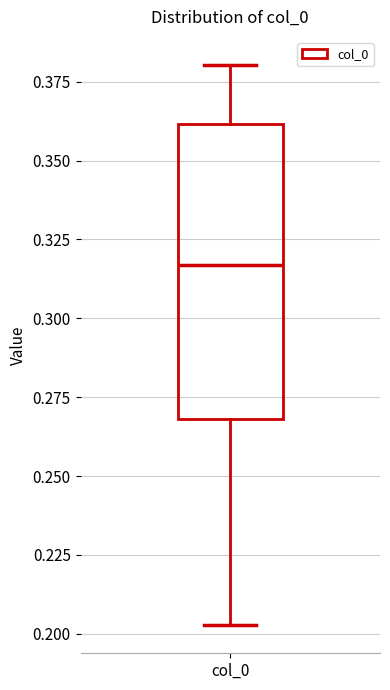

Read this box plot against the y-axis: the position of the median line, the range covered by the box, and the ends of both whiskers. The values are not printed on the chart, so give them approximately, as read against the axis.

median 0.315, box 0.270 to 0.360, whiskers 0.205 to 0.380